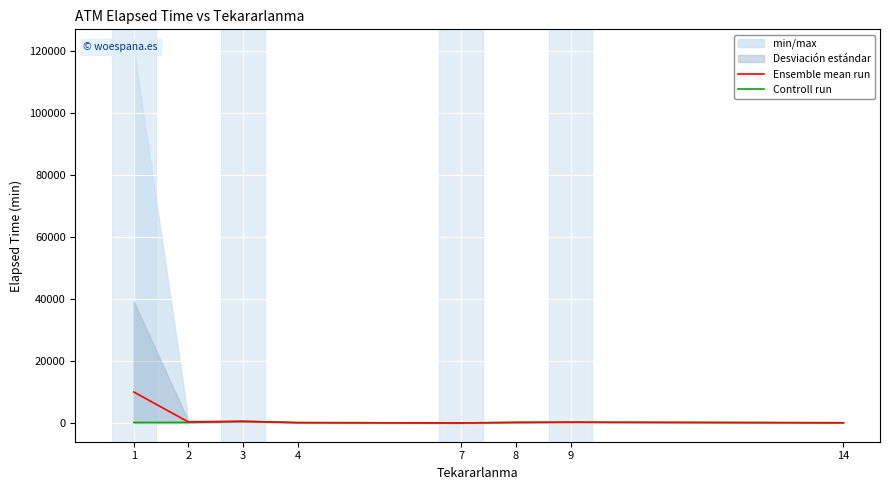

What is the lowest value of the Ensemble mean run series?

5.0